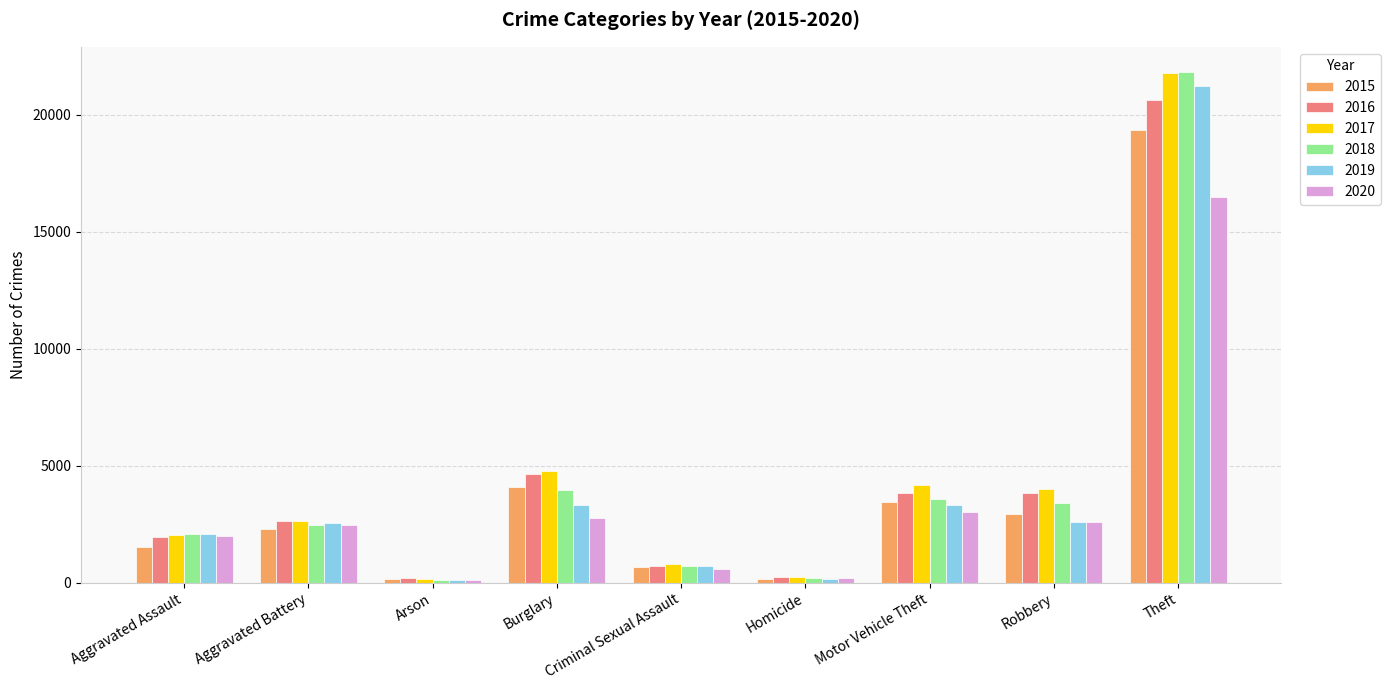

Which series changed the most between Aggravated Battery and Criminal Sexual Assault?

2016